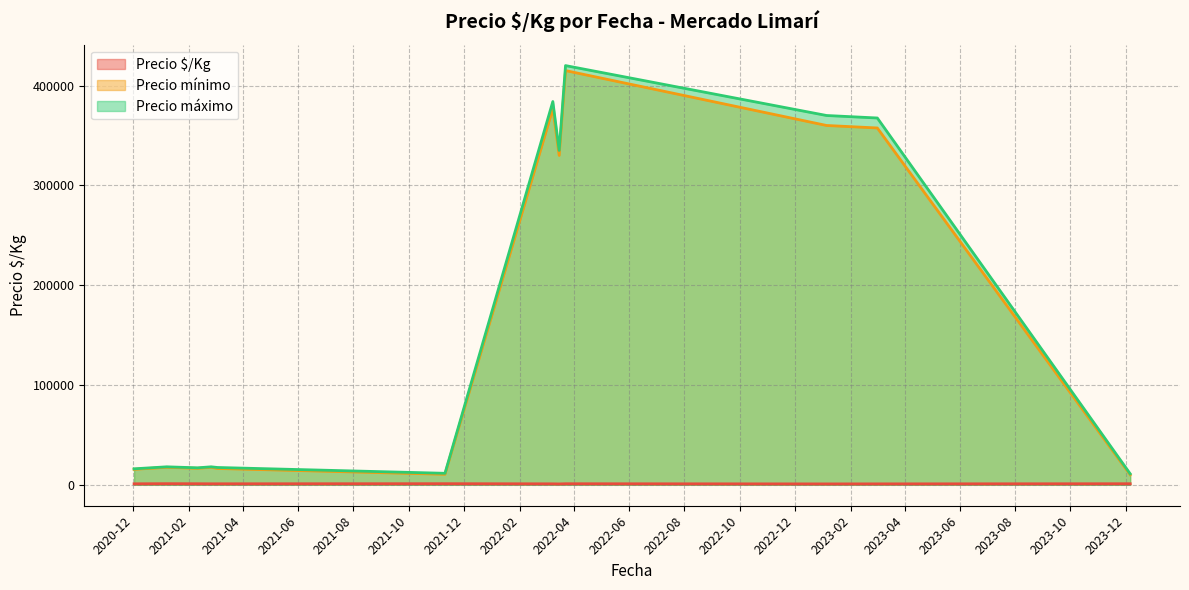

True or false: Precio $/Kg and Precio mínimo intersect in this chart.

False